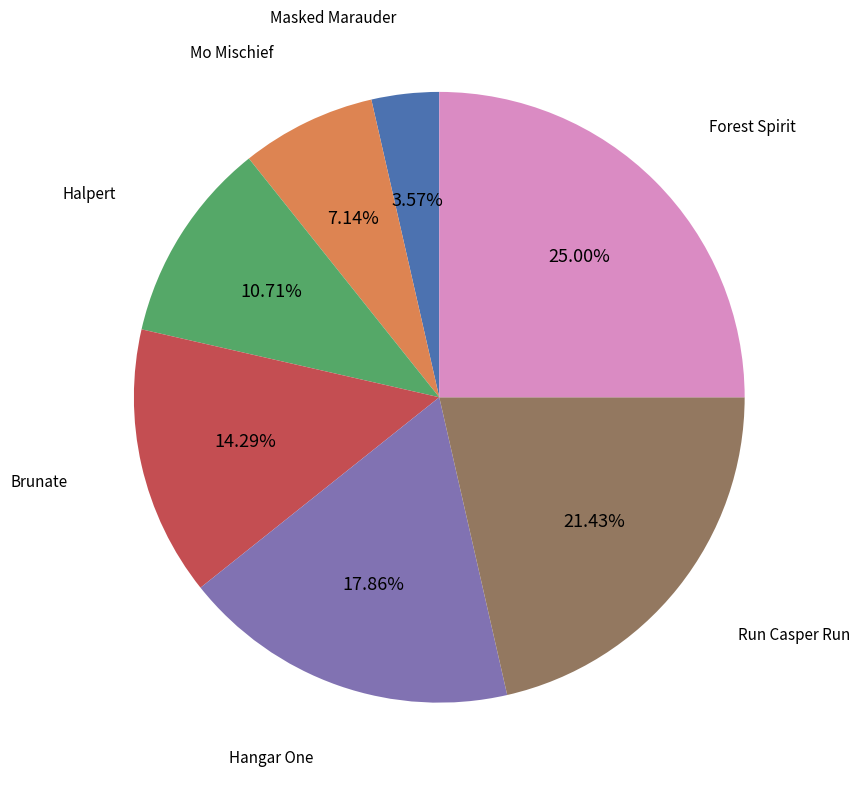

Is there a majority slice in this chart?

No